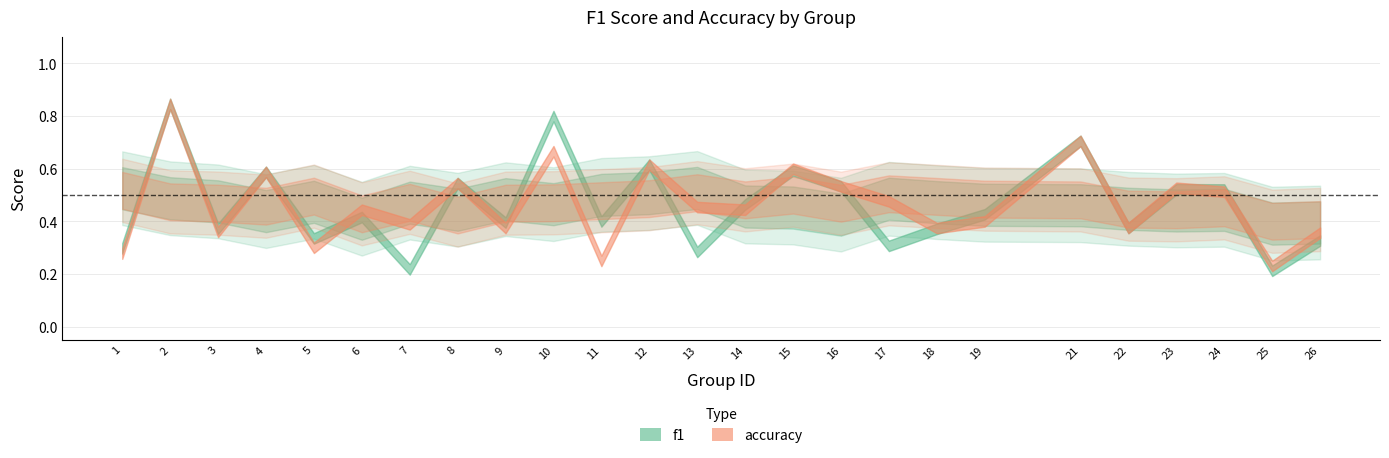

Reading right to left, what are all the values shown in this chart?

f1: 26=0.3	25=0.2	24=0.5	23=0.5	22=0.4	21=0.7	19=0.4	18=0.4	17=0.3	16=0.5	15=0.6	14=0.5	13=0.3	12=0.6	11=0.4	10=0.8	9=0.4	8=0.5	7=0.2	6=0.4	5=0.3	4=0.6	3=0.4	2=0.8	1=0.3
accuracy: 26=0.4	25=0.2	24=0.5	23=0.5	22=0.4	21=0.7	19=0.4	18=0.4	17=0.5	16=0.5	15=0.6	14=0.4	13=0.5	12=0.6	11=0.2	10=0.7	9=0.4	8=0.5	7=0.4	6=0.4	5=0.3	4=0.6	3=0.4	2=0.8	1=0.3